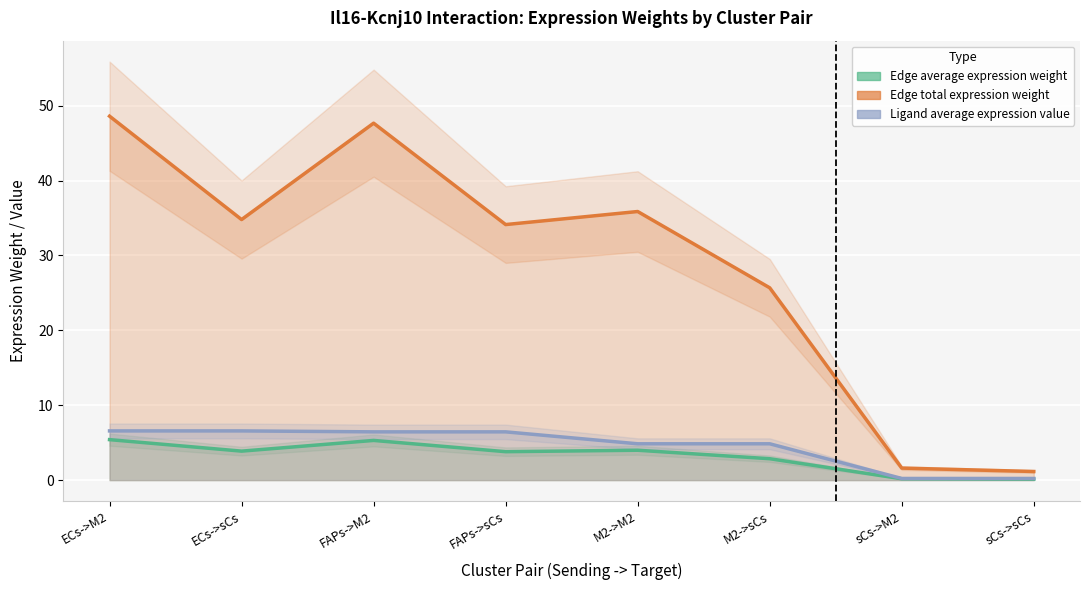

True or false: Ligand average expression value has more than 1 points higher than both neighbors.

False